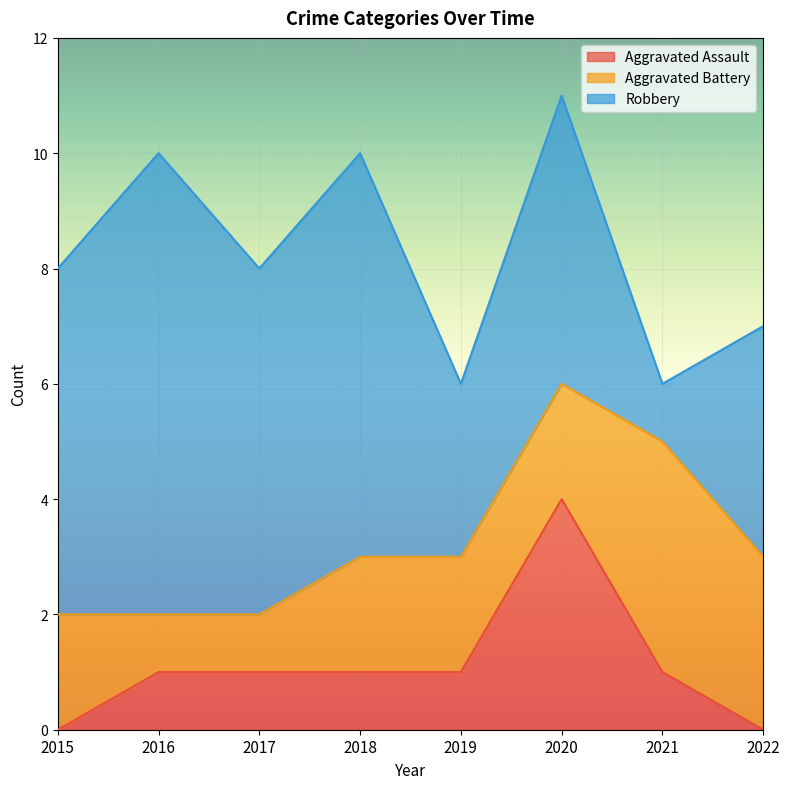

The Robbery series shows 4 at 2022. True or false?

True